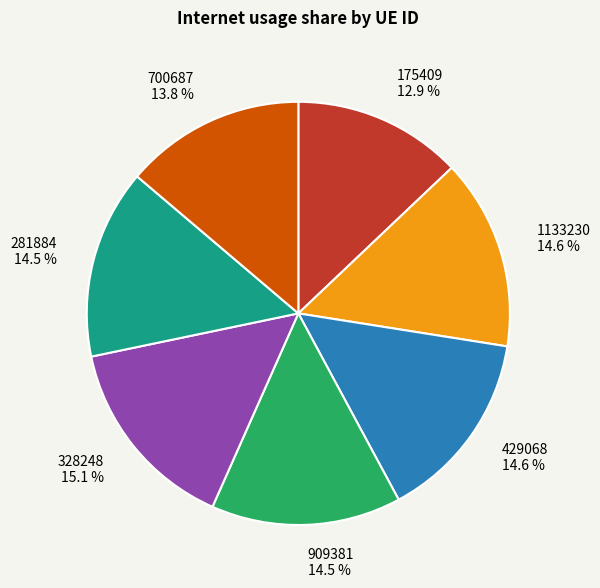

Count the number of slices in the pie.

7